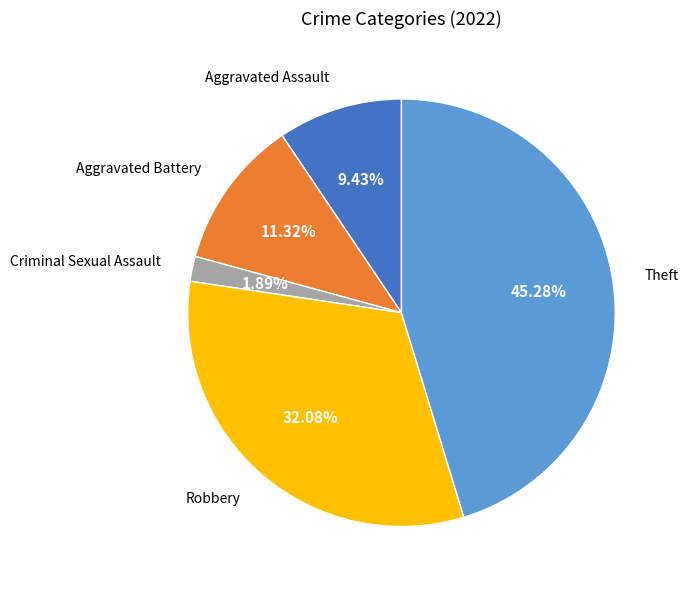

Does any single category account for the majority?

No